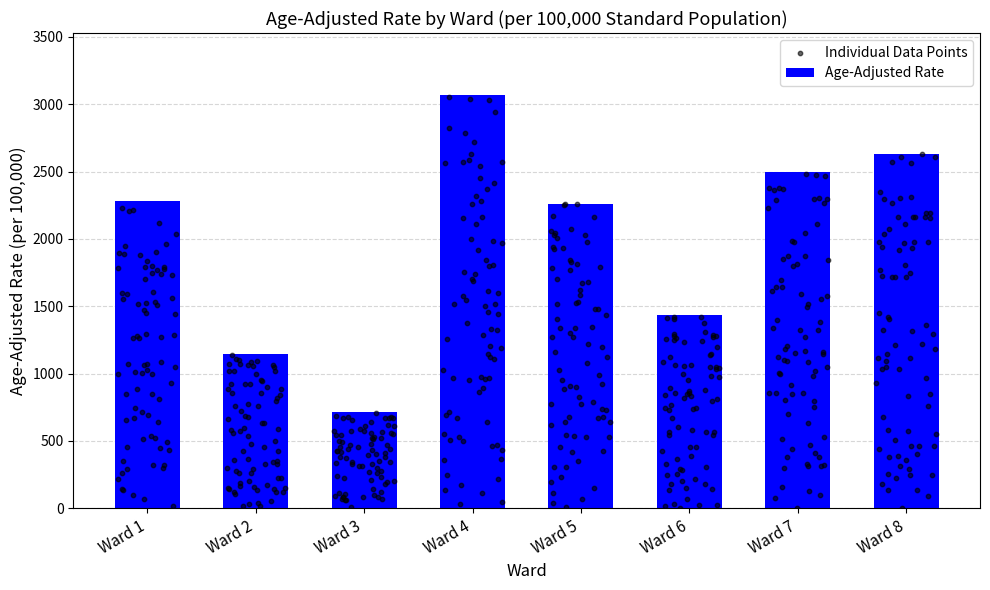

What is the ratio of the value at Ward 1 to the value at Ward 3?

3.2